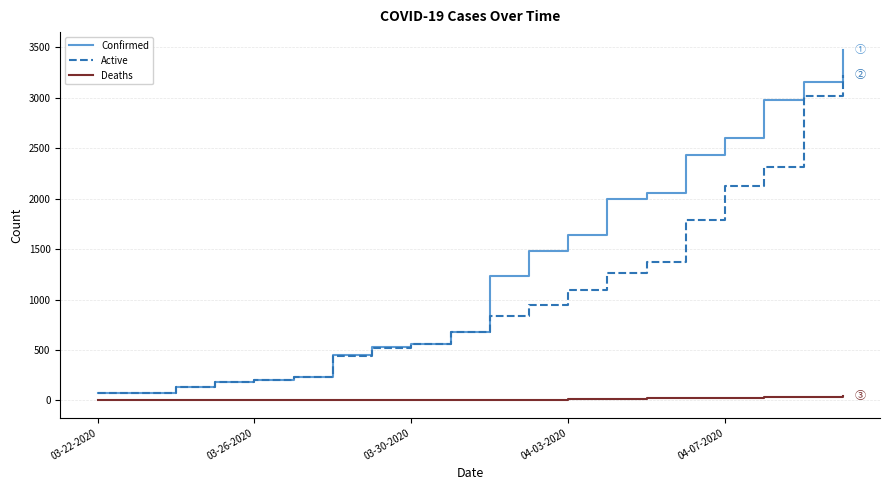

What is the maximum value for Confirmed?

3477